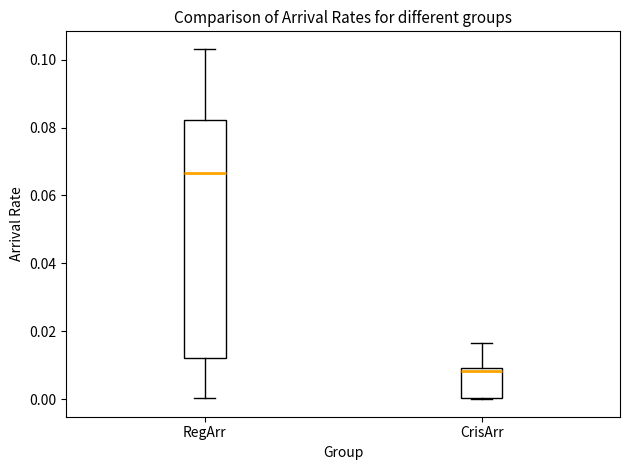

Comparing the boxes themselves (not the whiskers), which one is the tallest?

RegArr